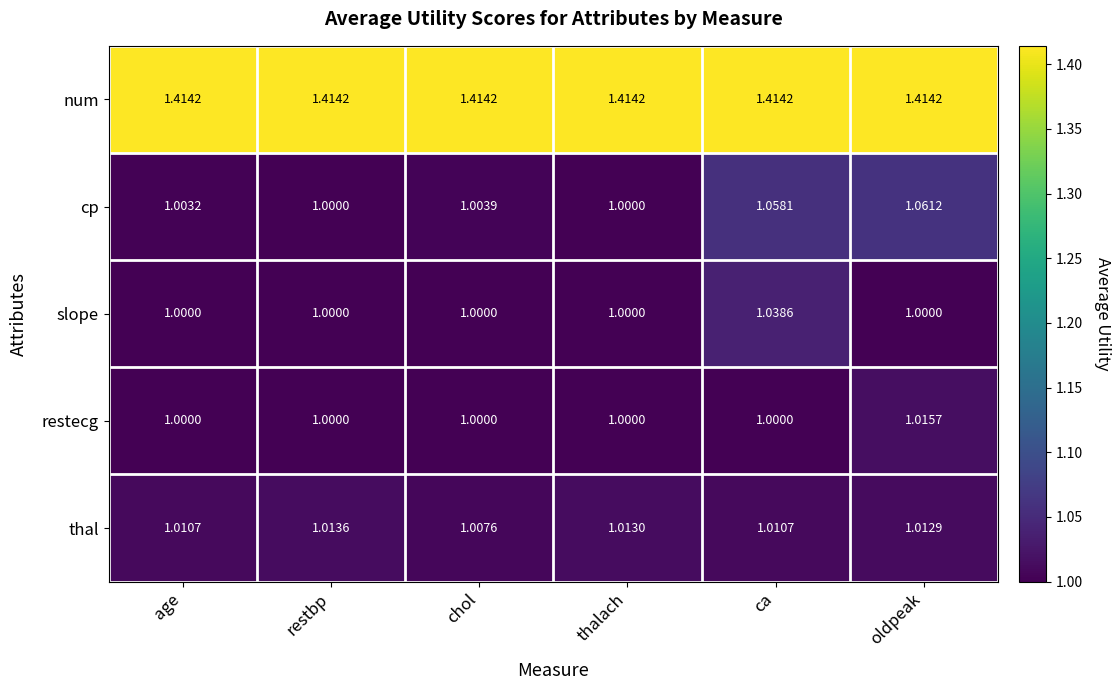

List the series in order of their peak value, highest first.

num, cp, slope, restecg, thal